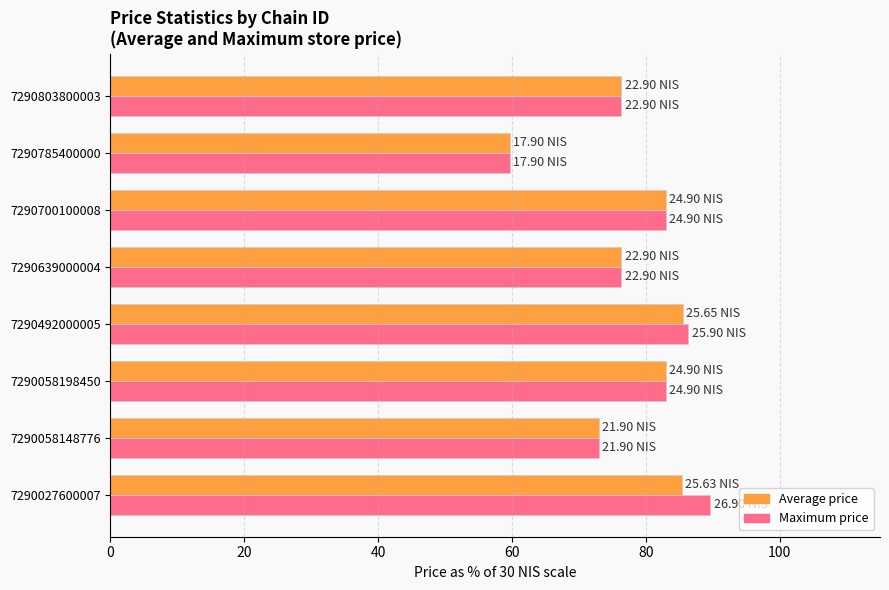

Count the number of data series in this chart.

2